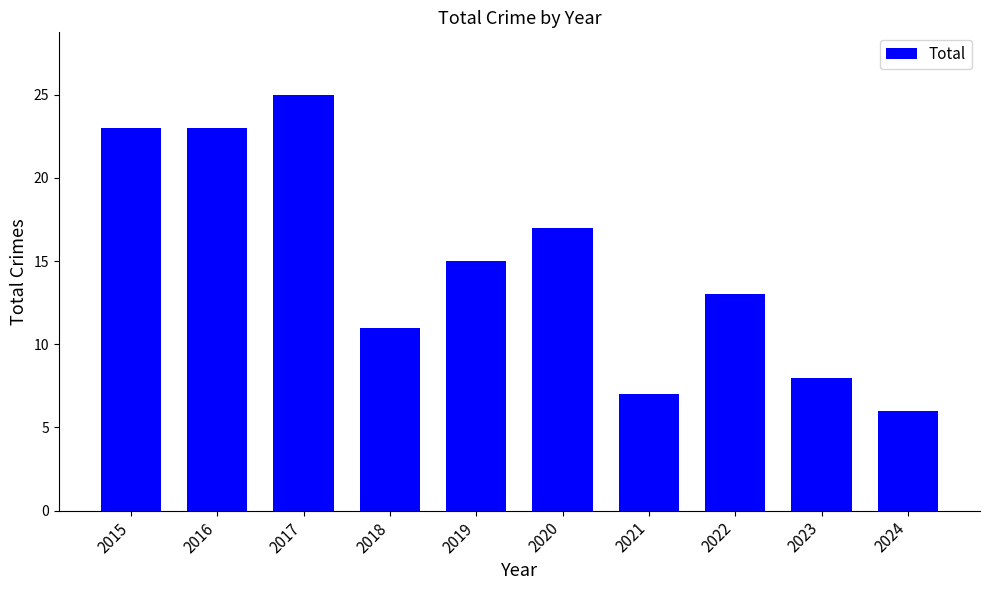

Is it true that the value at 2023 is 8?

True